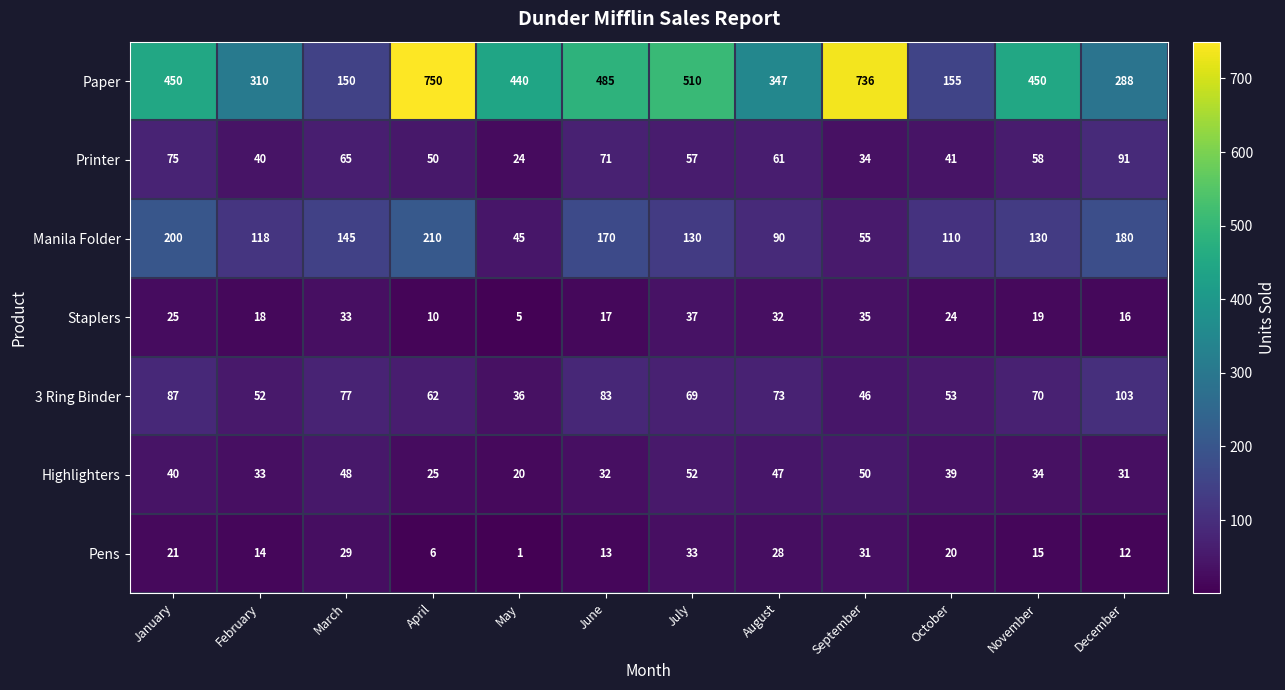

At which label does Highlighters reach its minimum?

May